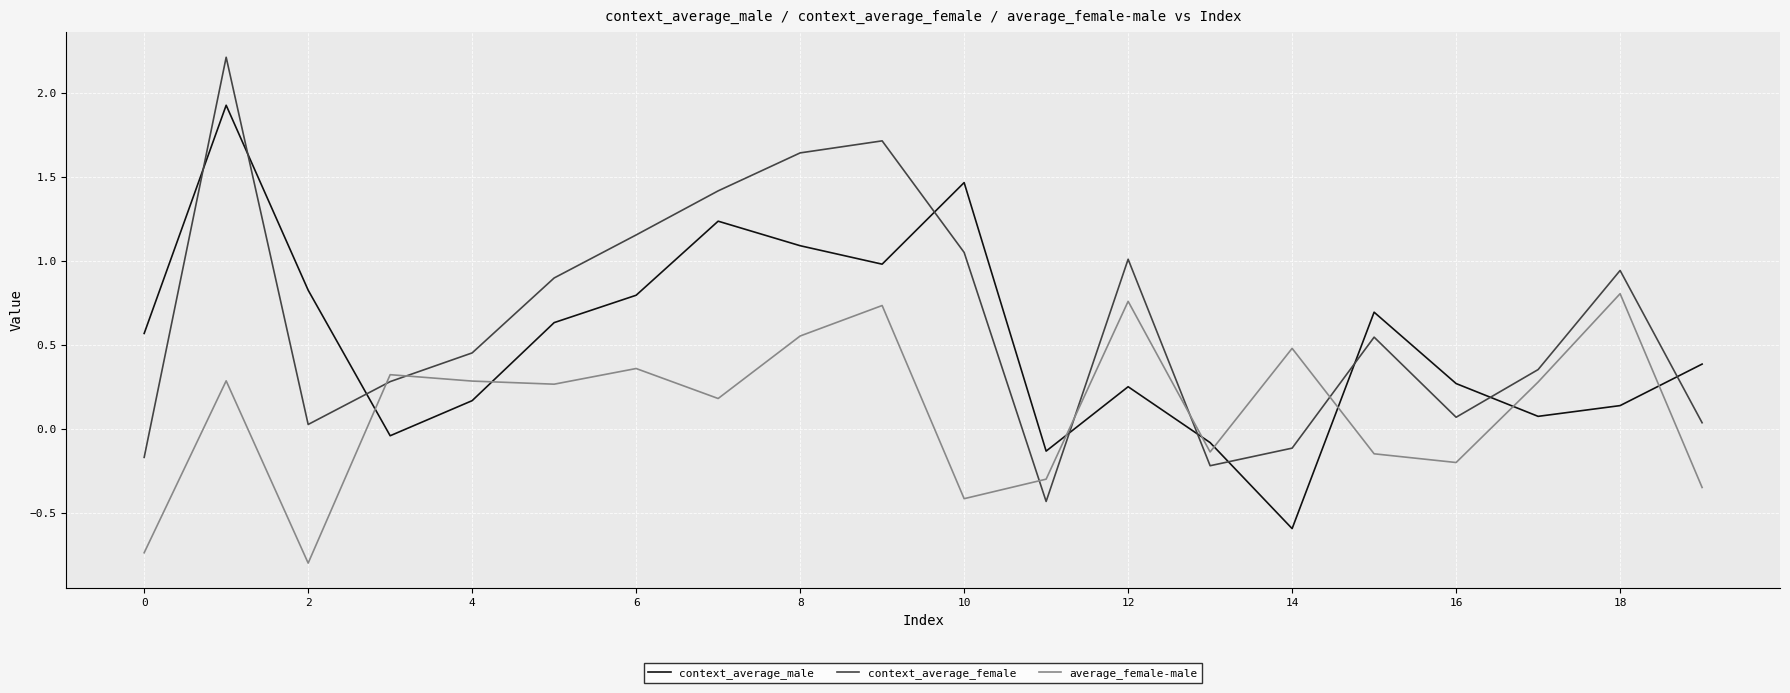

List the series in order of their overall mean, lowest first.

average_female-male, context_average_male, context_average_female